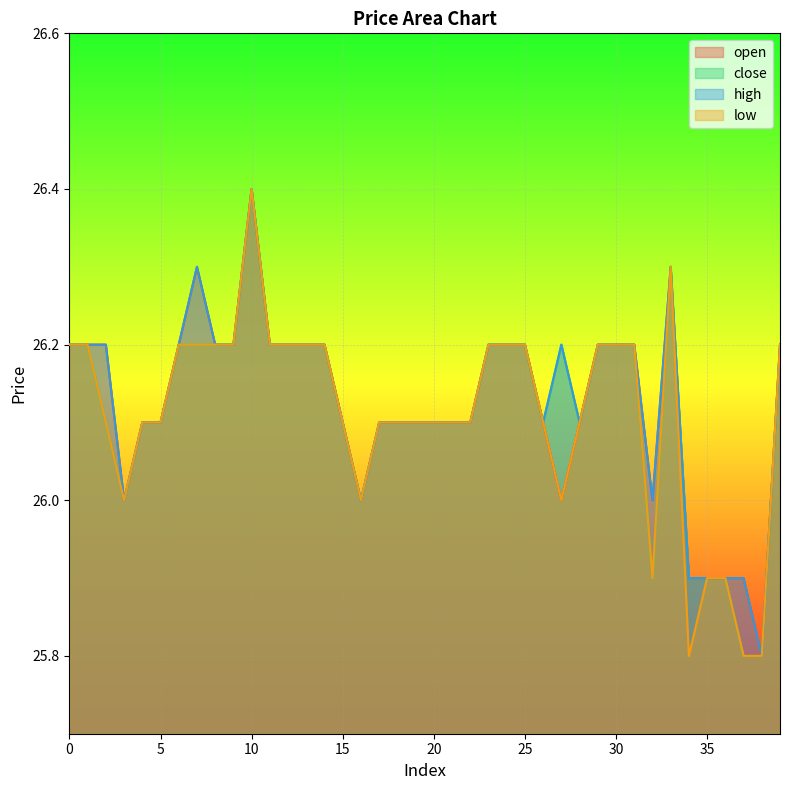

Read the open value at 18.

26.1